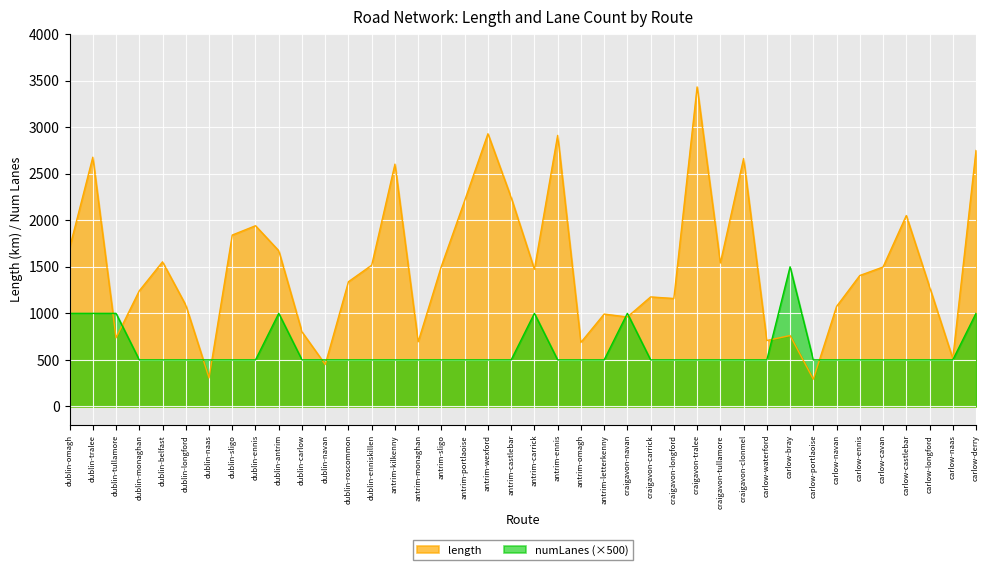

What is the difference between the maximum and second lowest values in the numLanes series?

1000.0